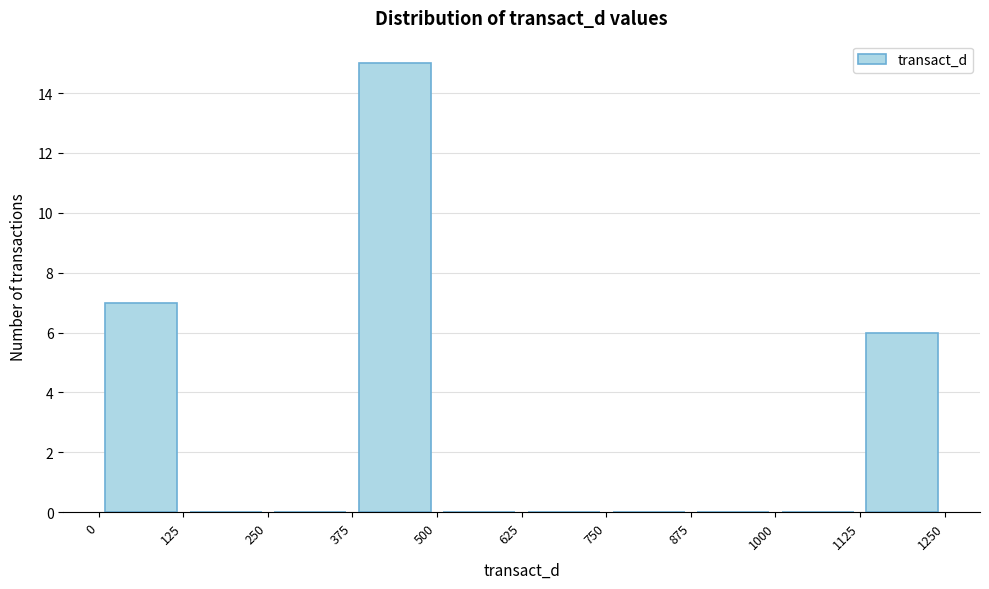

Reading left to right, transcribe this chart: for each bar, give the range it covers on the x-axis and its height. The values are not printed on the chart, so give them approximately, as read against the axis.

0 to 125: 7
125 to 250: 0
250 to 375: 0
375 to 500: 15
500 to 625: 0
625 to 750: 0
750 to 875: 0
875 to 1000: 0
1000 to 1125: 0
1125 to 1250: 6